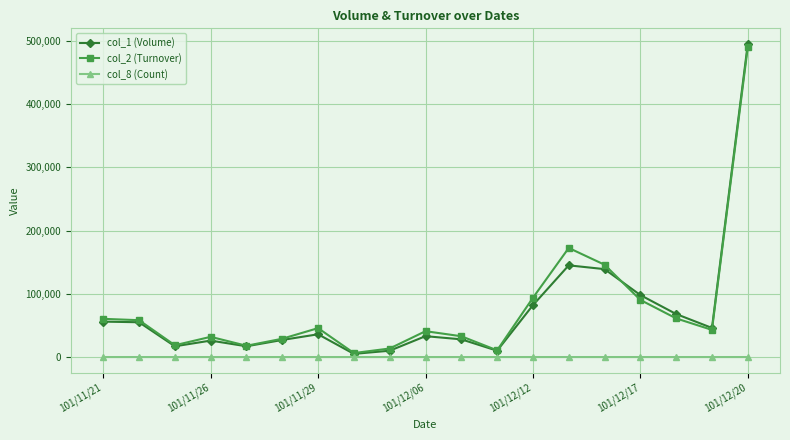

What is the difference between the maximum and minimum values in the col_8 (Count) series?

6